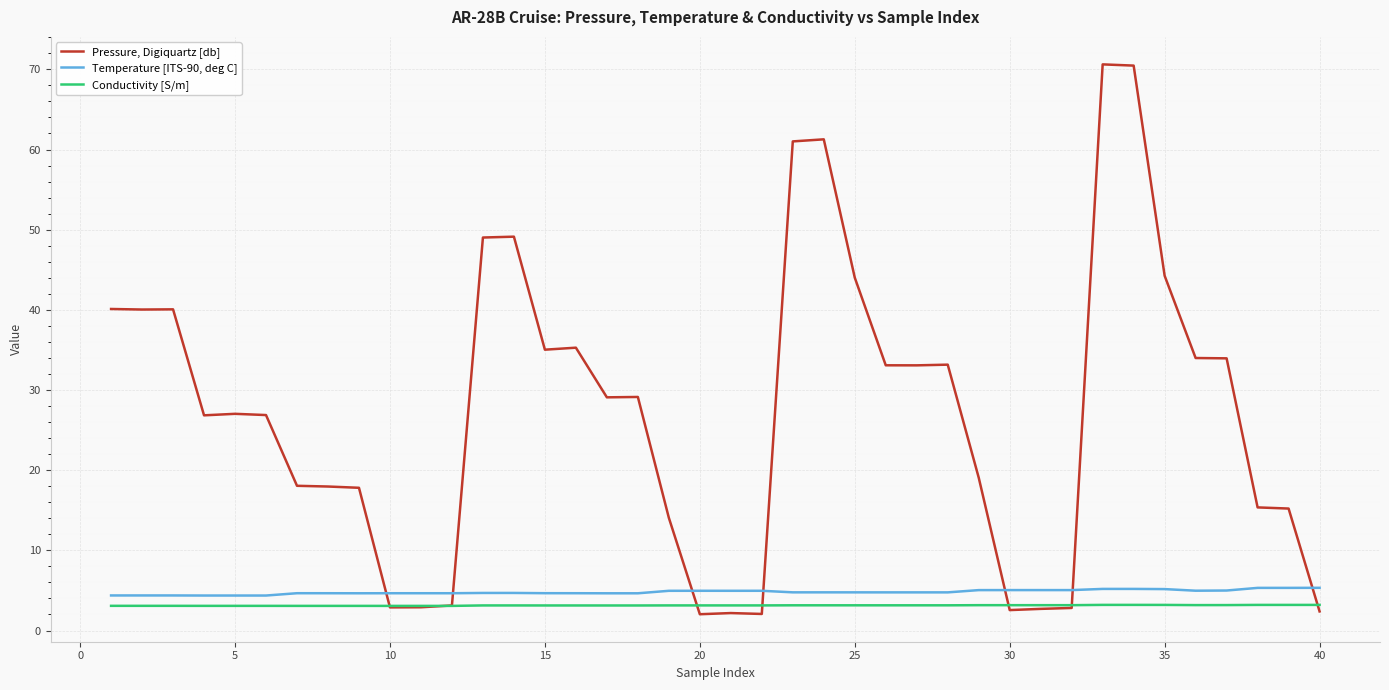

List the series in order of their peak value, lowest first.

Conductivity [S/m], Temperature [ITS-90, deg C], Pressure, Digiquartz [db]